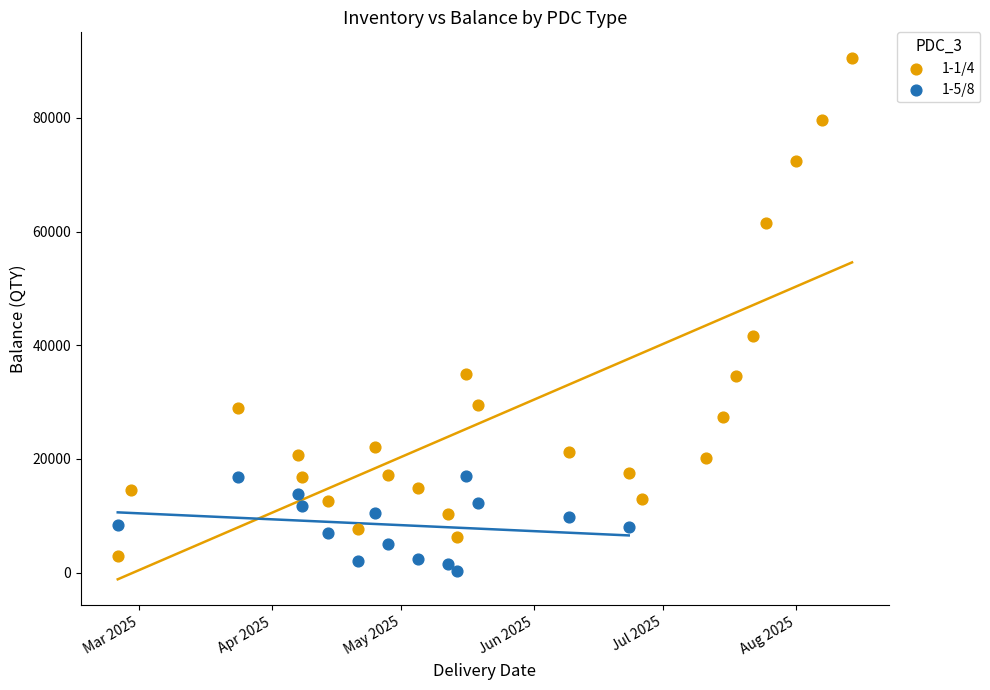

Which series has the largest Y range (max minus min)?

1-1/4